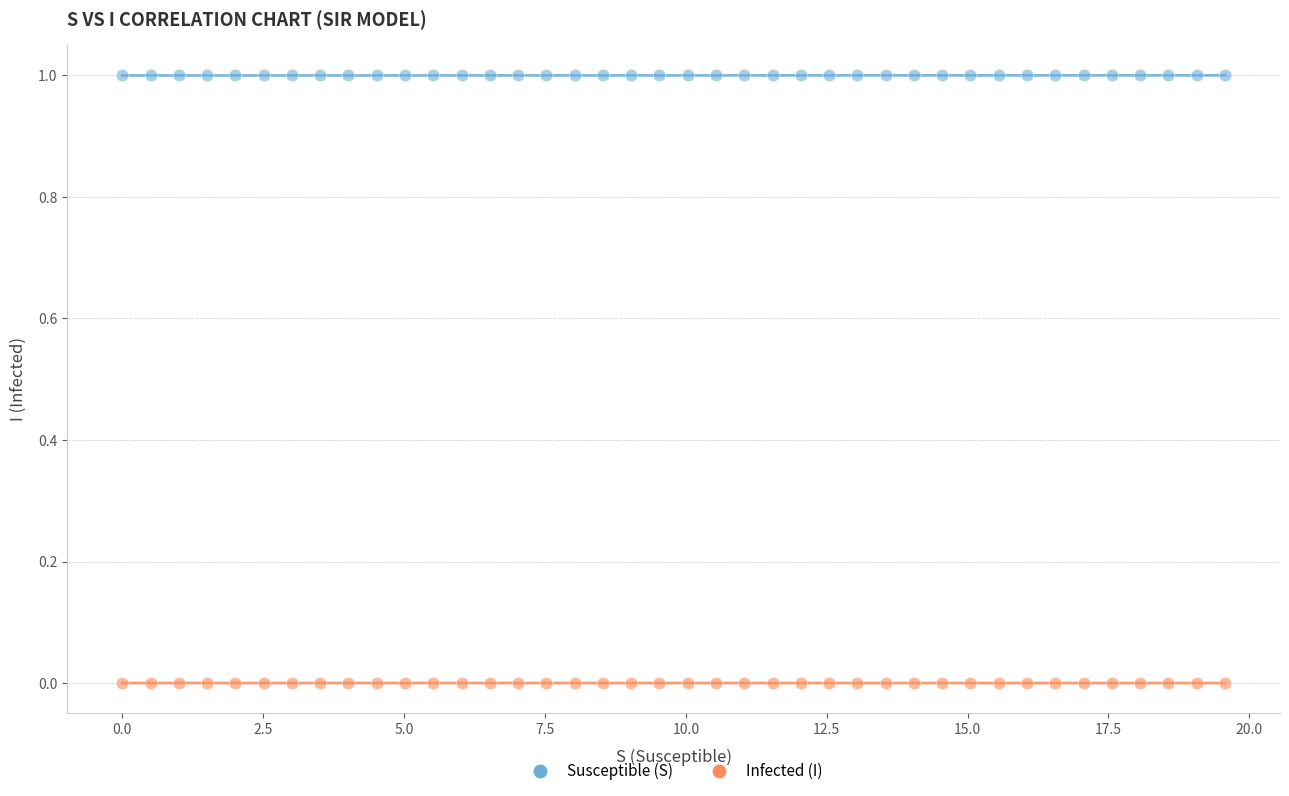

Across all data points, what is the range of Y values (max minus min)?

1.0